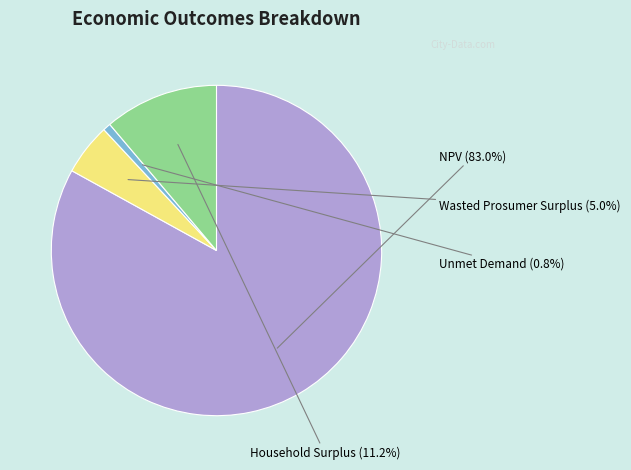

Does any single category account for the majority?

Yes